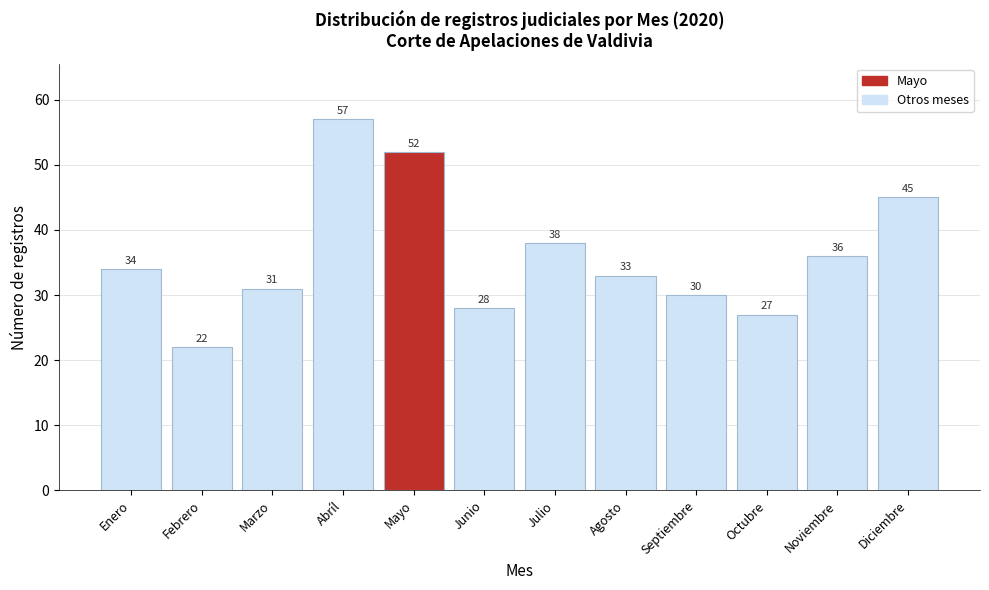

Reading right to left, extract all data points from this chart.

Diciembre=45	Noviembre=36	Octubre=27	Septiembre=30	Agosto=33	Julio=38	Junio=28	Mayo=52	Abríl=57	Marzo=31	Febrero=22	Enero=34